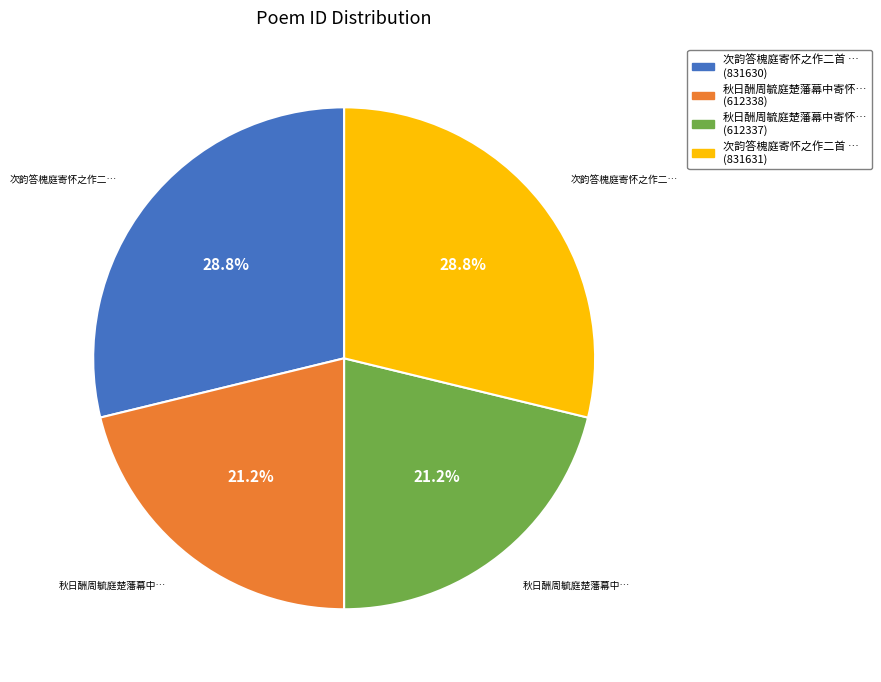

Count the number of slices in the pie.

4